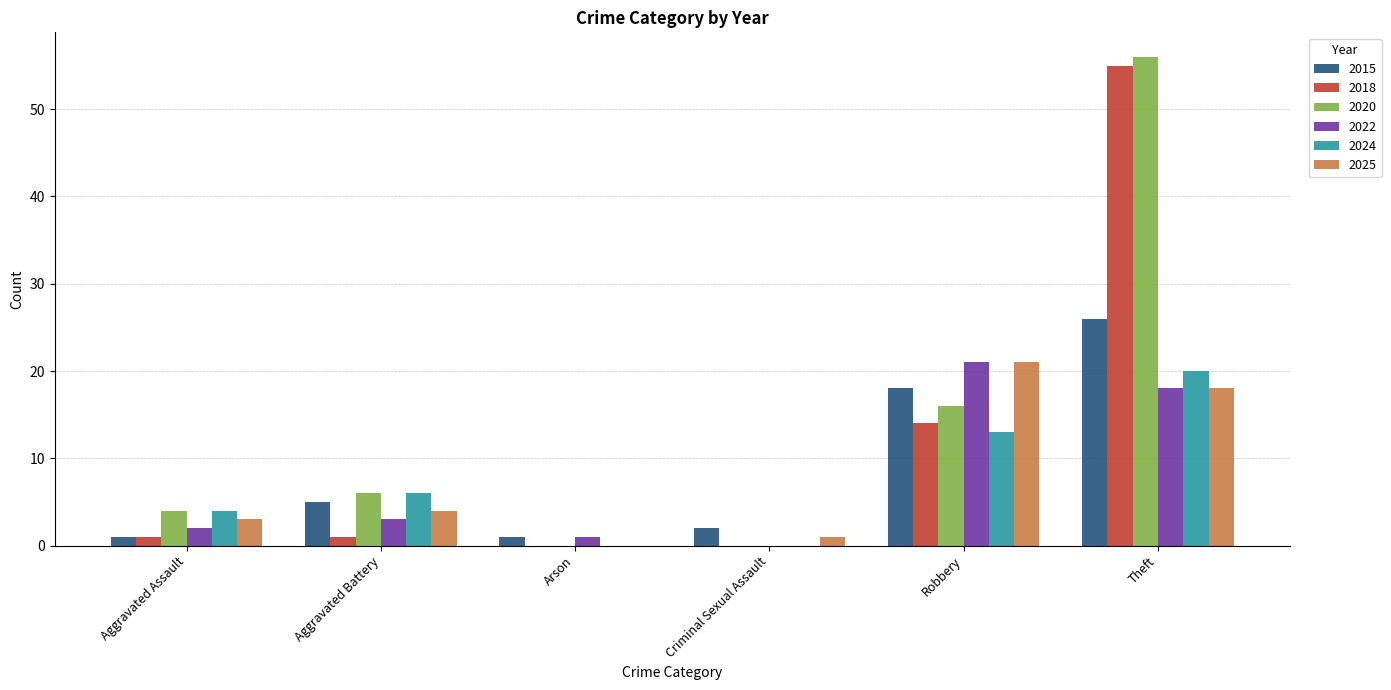

The value of 2015 at Theft is 26. True or false?

True